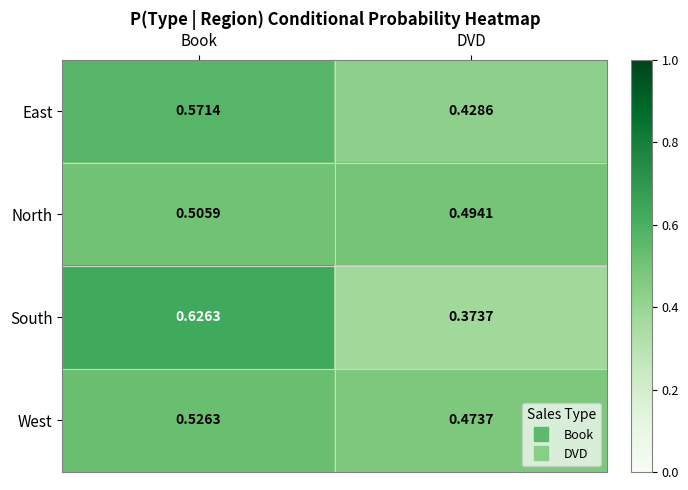

At which label does South reach its minimum?

DVD